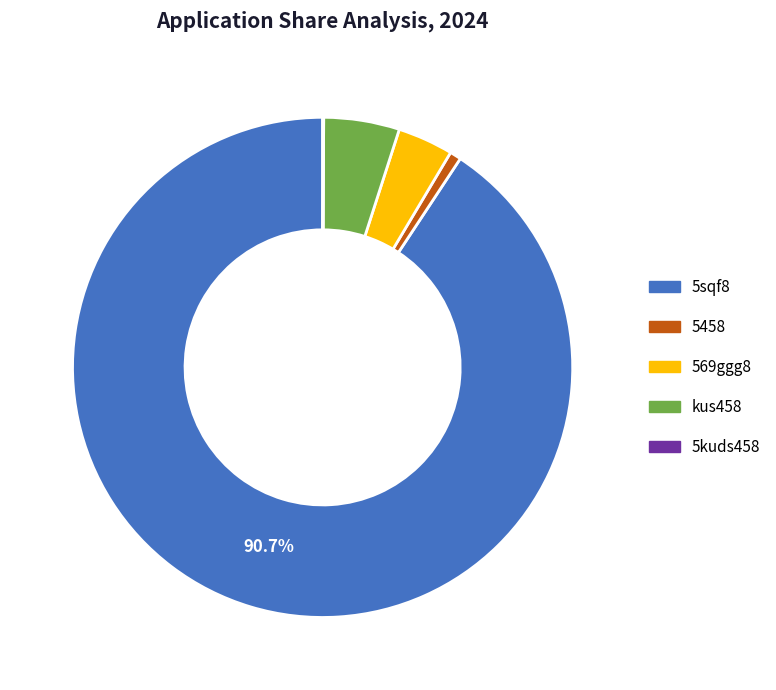

Which slice is the largest?

5sqf8